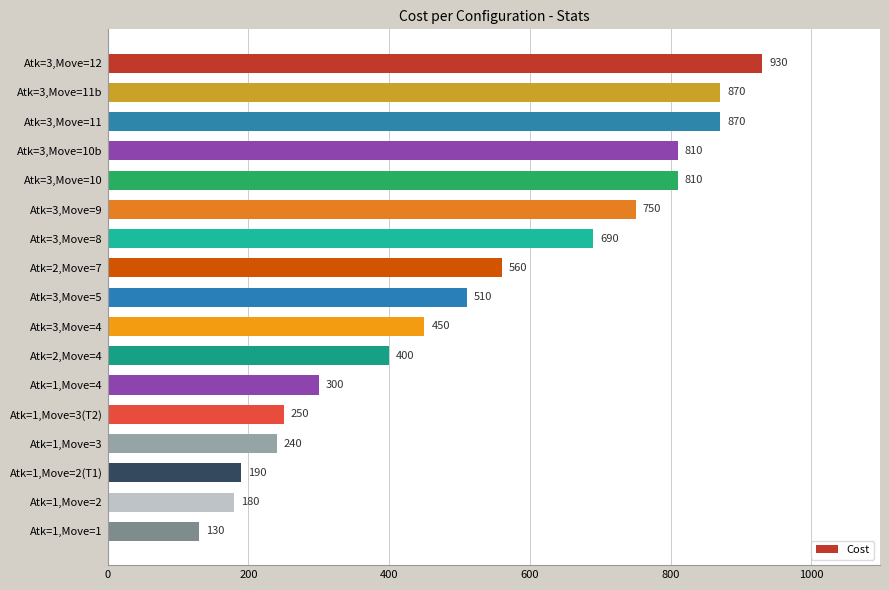

What position from the top is Atk=1,Move=3?

14